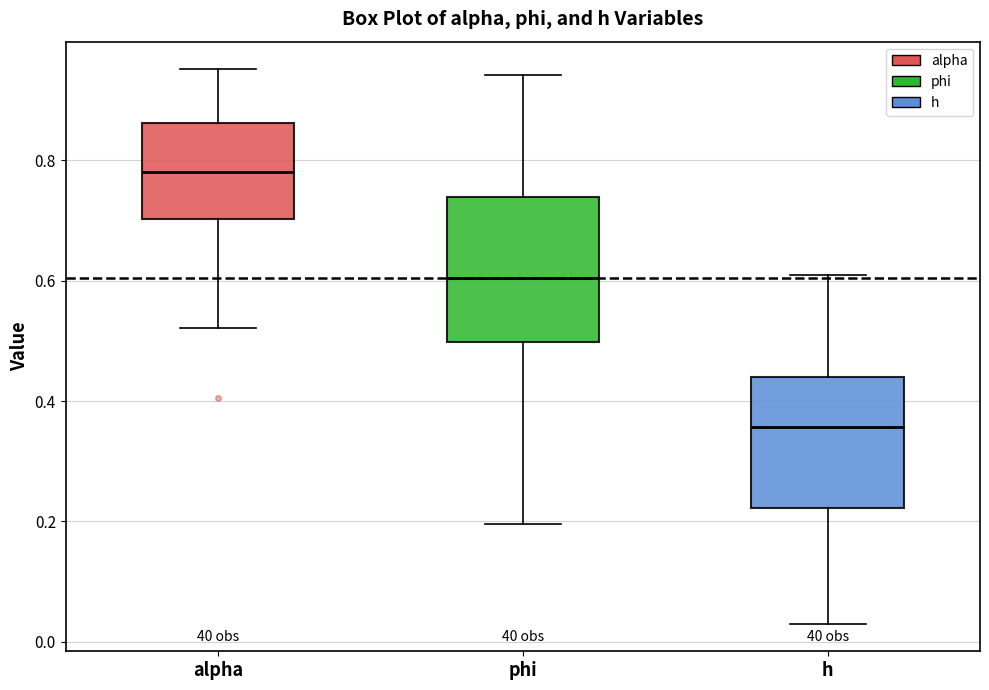

Comparing the boxes themselves (not the whiskers), which one is the tallest?

phi